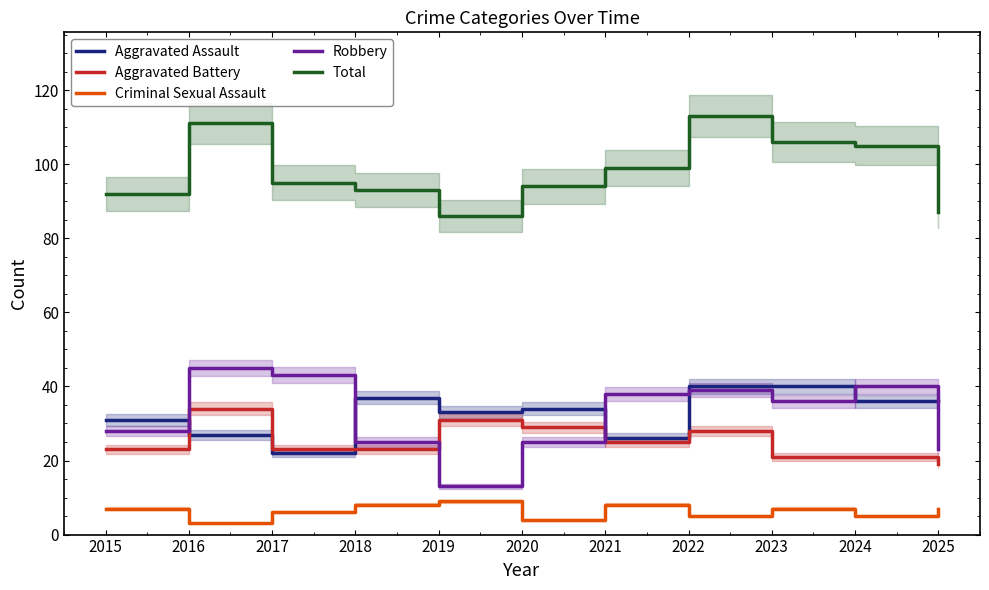

What is the minimum value for Total?

86